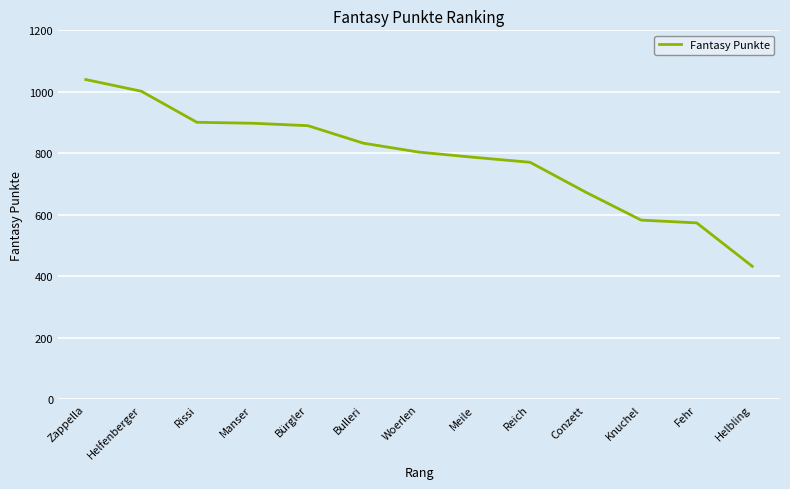

How many values are below 804?

6